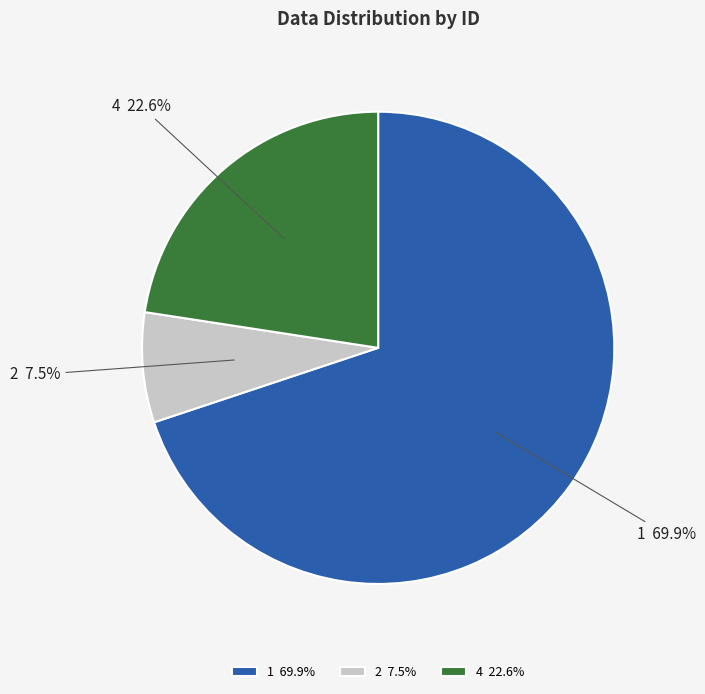

Between 4 and 1, which is larger?

1